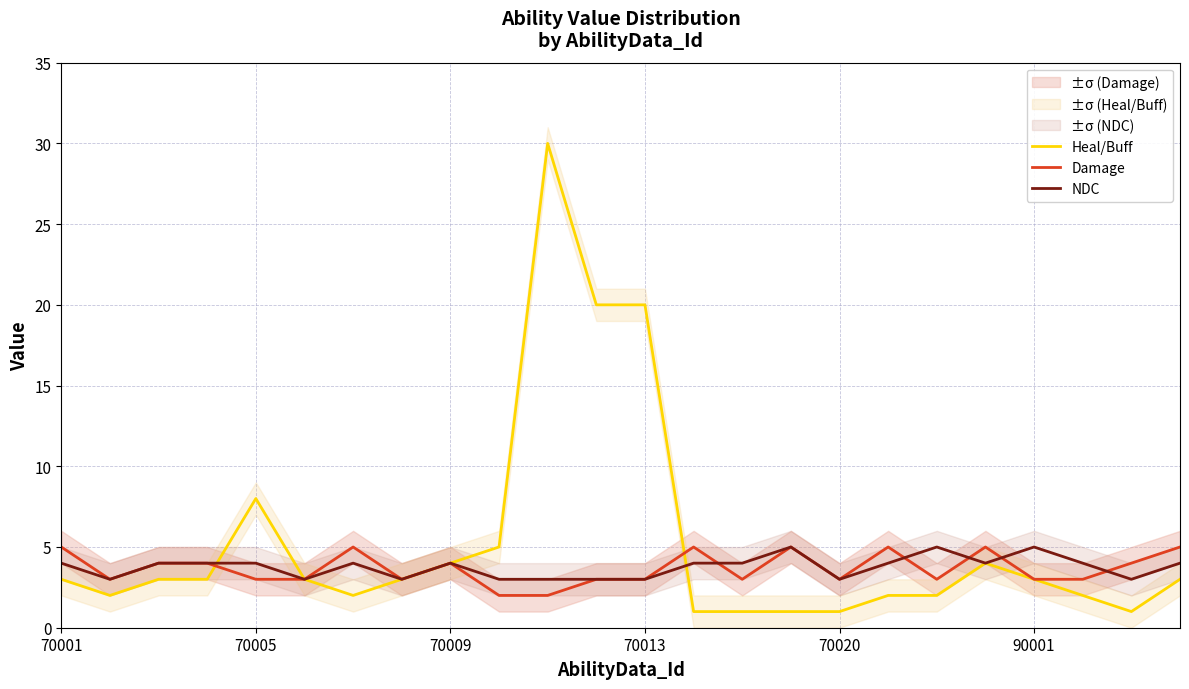

What is the total value across all series at 17?

11